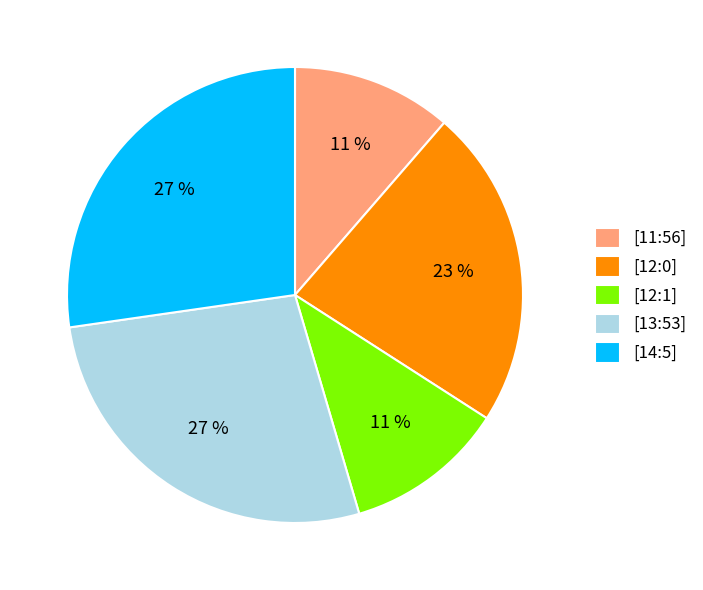

Combined, do [14:5] and [12:1] account for over 50%?

No